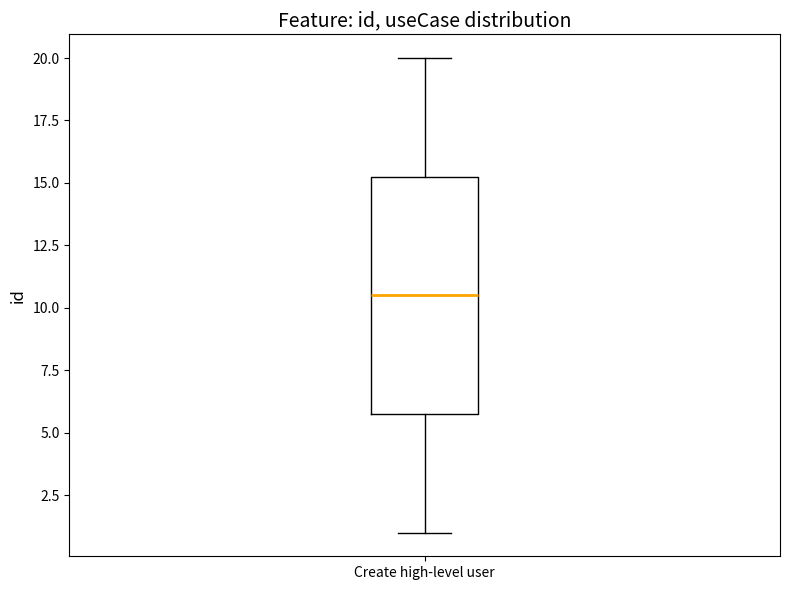

Read this box plot against the y-axis: the position of the median line, the range covered by the box, and the ends of both whiskers. The values are not printed on the chart, so give them approximately, as read against the axis.

median 10.5, box 6.0 to 15.5, whiskers 1.0 to 20.0